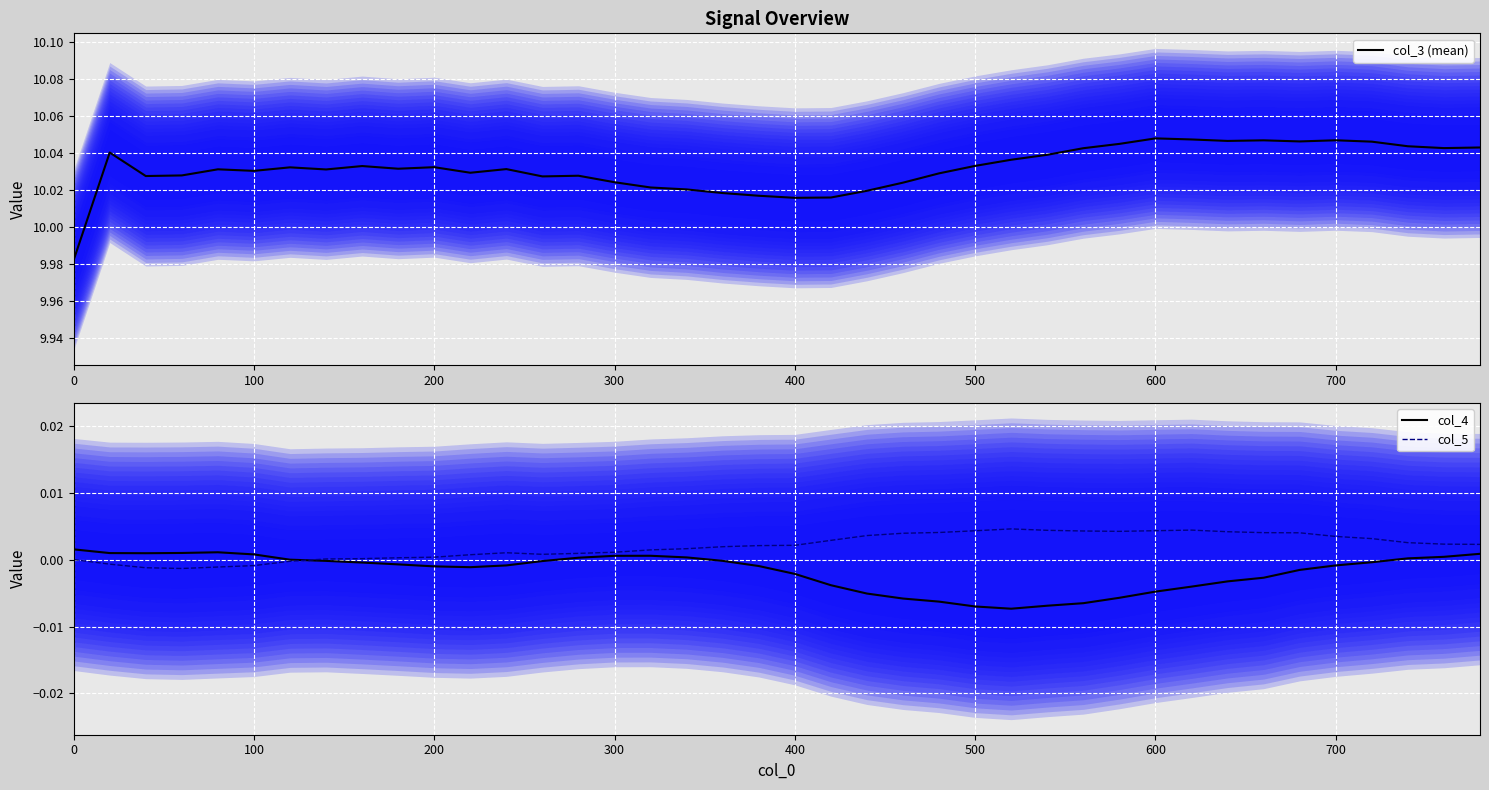

How many intersections are there between col_5 and col_4?

1